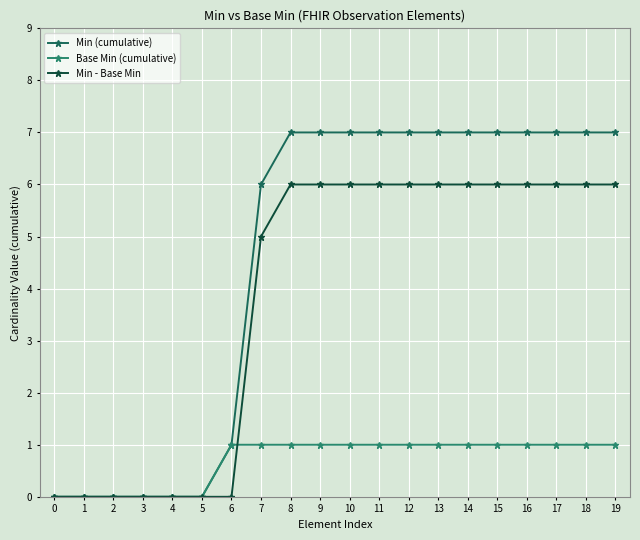

At 13, list the series in order from largest to smallest.

Min (cumulative), Min - Base Min, Base Min (cumulative)